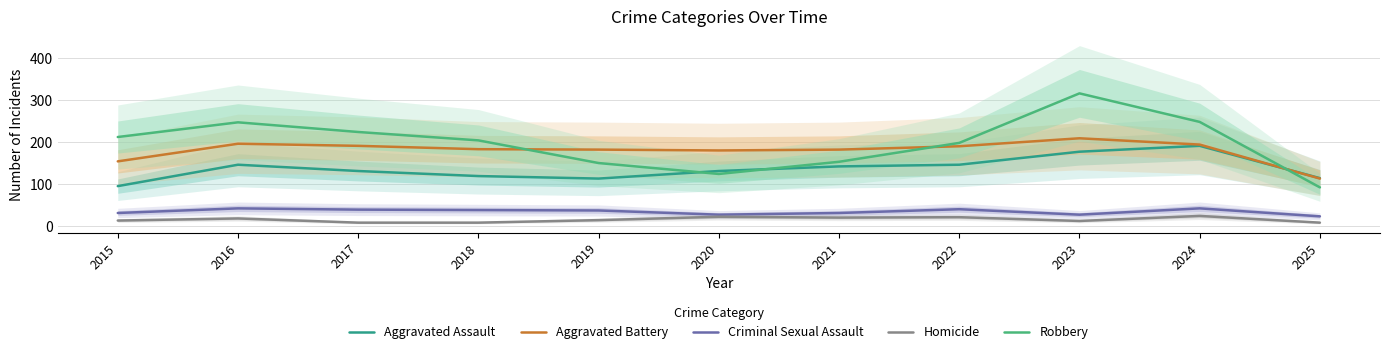

True or false: Robbery has a value of 224 at 2017.

True